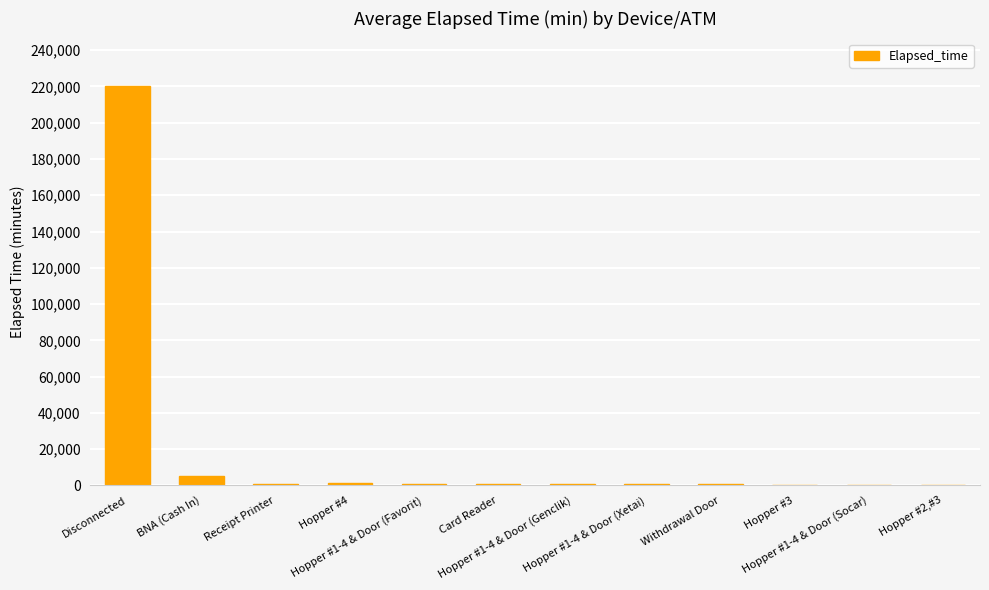

What is the ratio of the value at Disconnected to the value at Hopper #1-4 & Door (Genclik)?

261.9